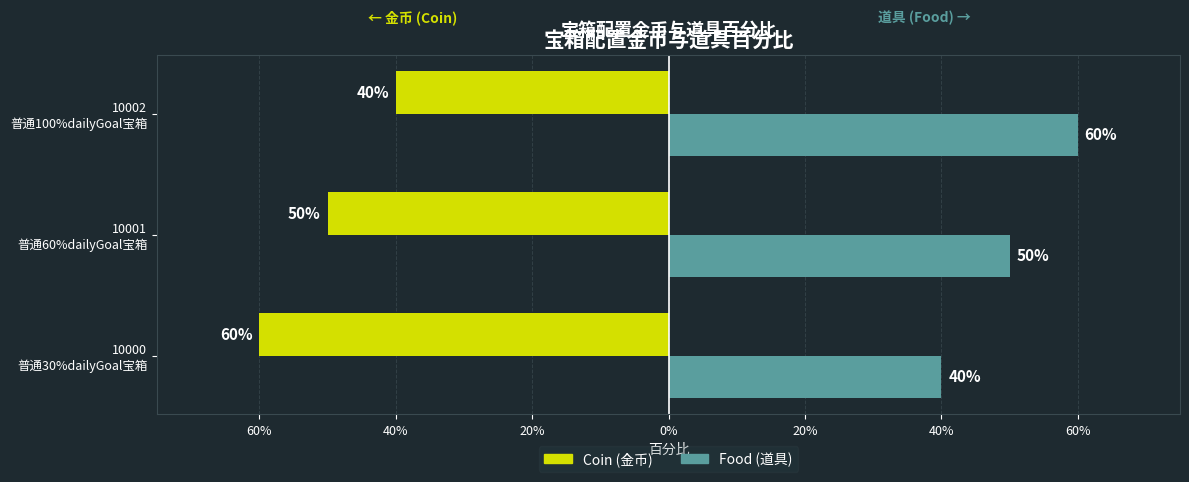

What is the sum of all Food (道具) values?

1.5